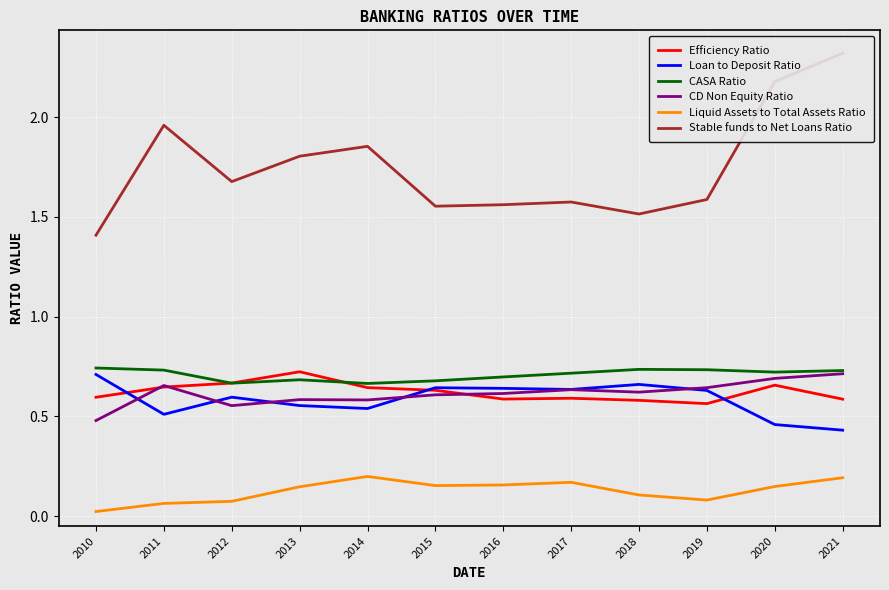

What is the value of the CASA Ratio point at the 1st from the left?

0.7